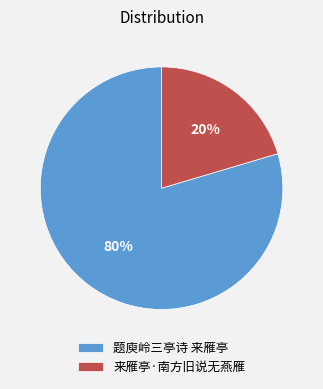

To the nearest percent, what is the combined percentage of 题庾岭三亭诗 来雁亭 and 来雁亭·南方旧说无燕雁?

100%